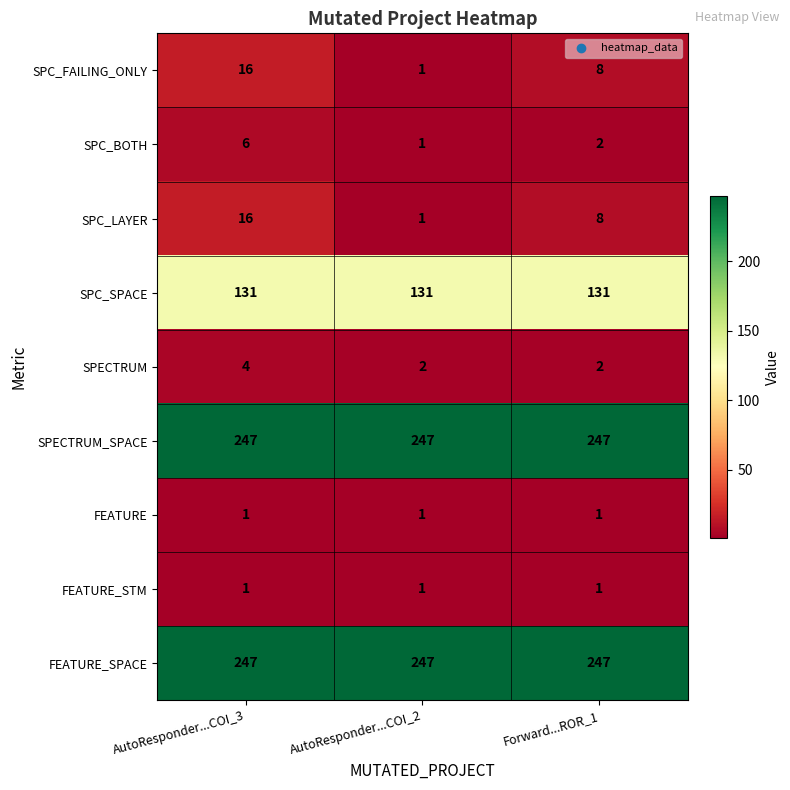

Rank the categories by SPC_LAYER value from highest to lowest.

AutoResponder...COI_3, Forward...ROR_1, AutoResponder...COI_2